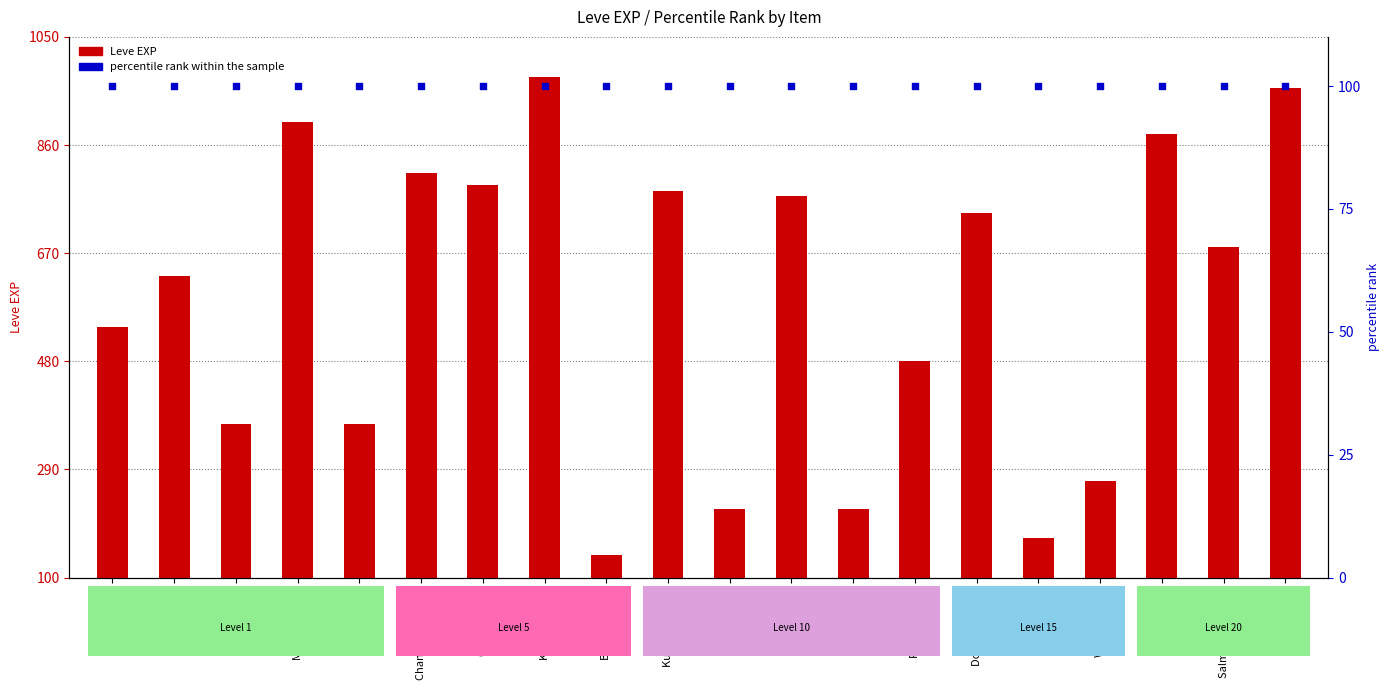

Which series has the largest total across all categories?

Leve EXP